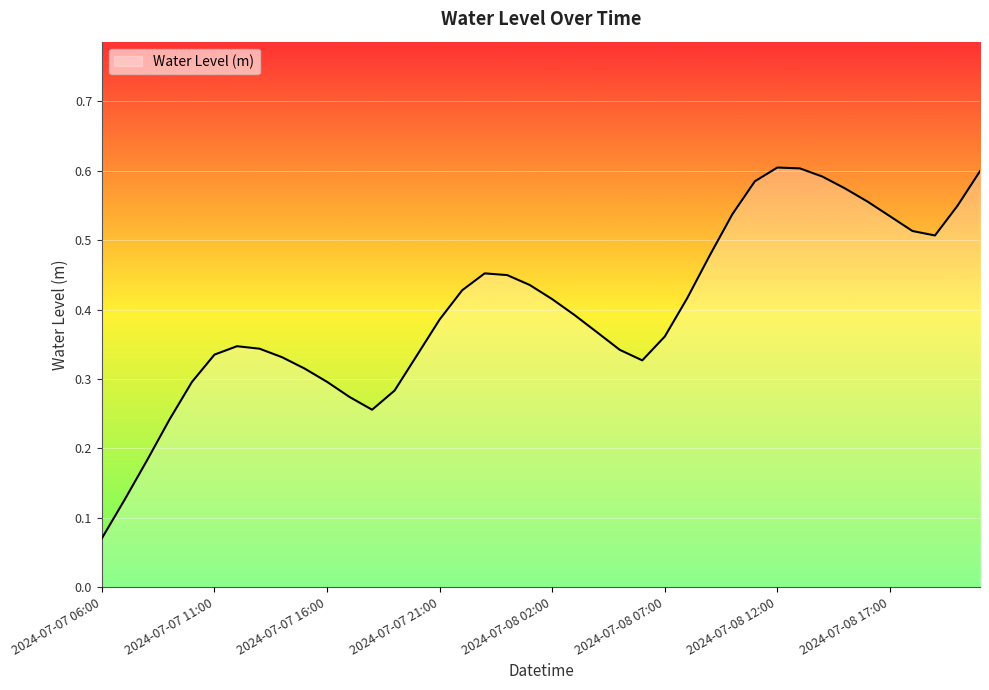

How many lines are shown in the chart?

1